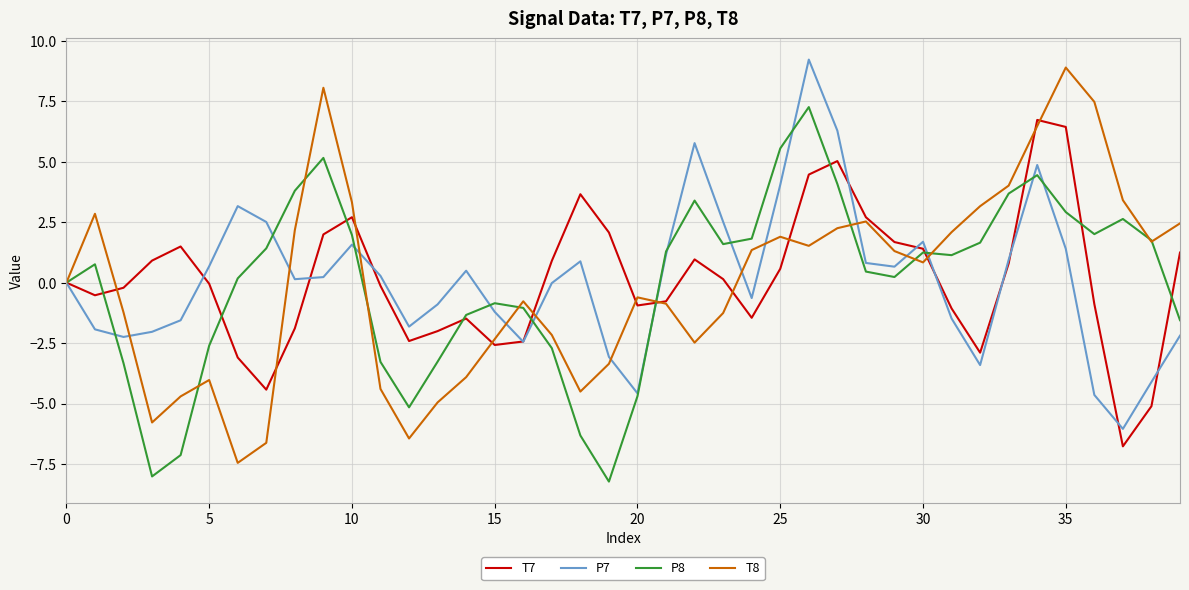

What is the minimum value shown in the chart?

-8.2